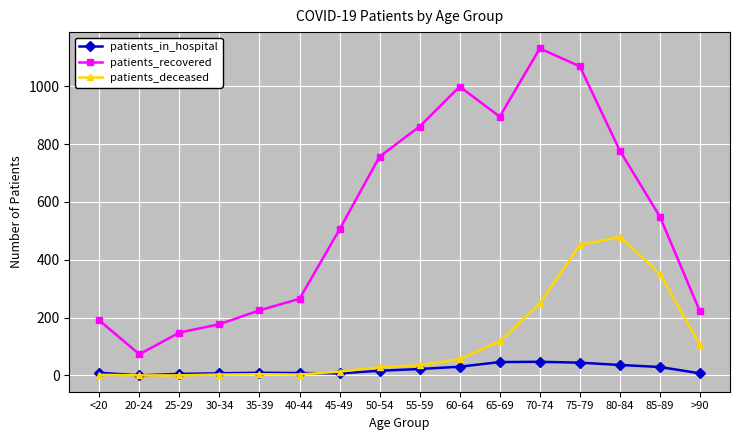

What is the spread (max minus min) of values at 60-64?

969